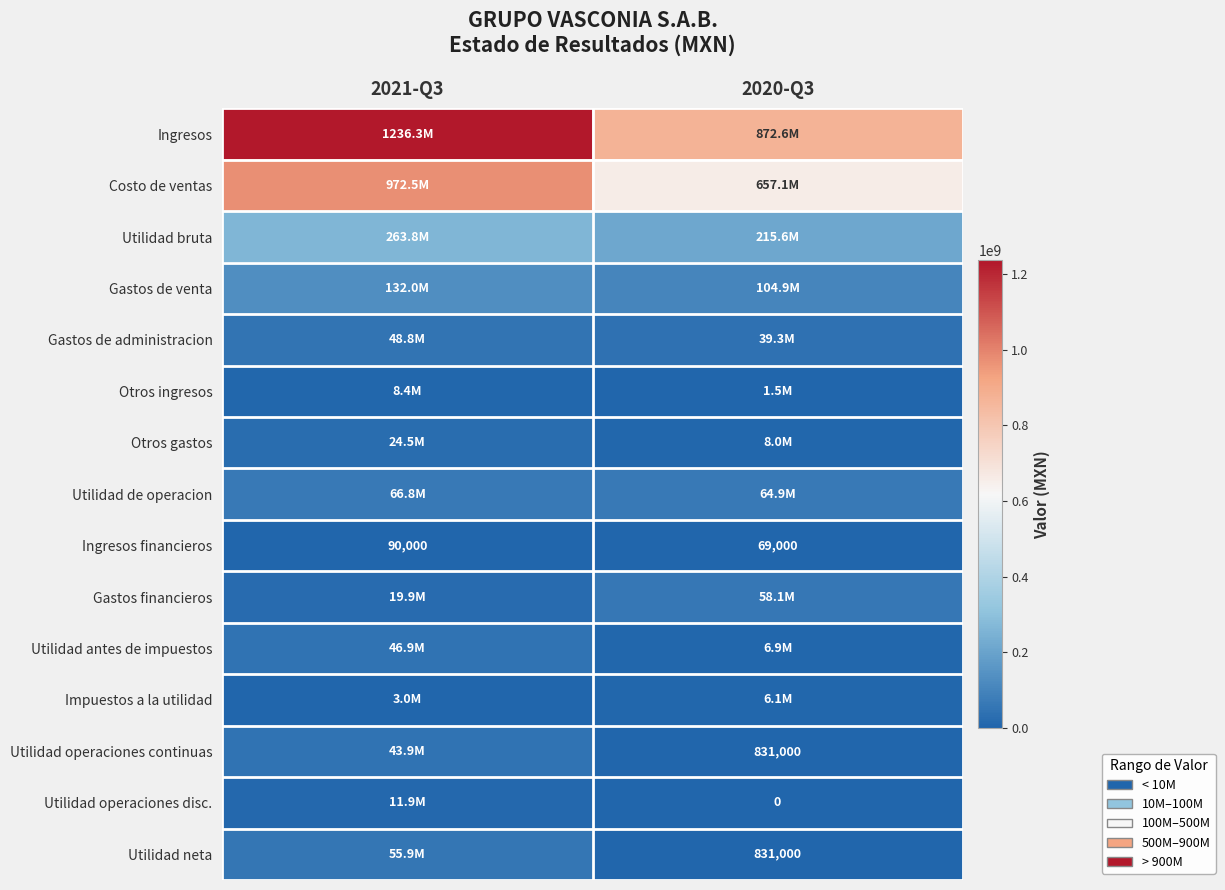

What is the difference between the Ingresos financieros values at 2021-Q3 and 2020-Q3?

21000